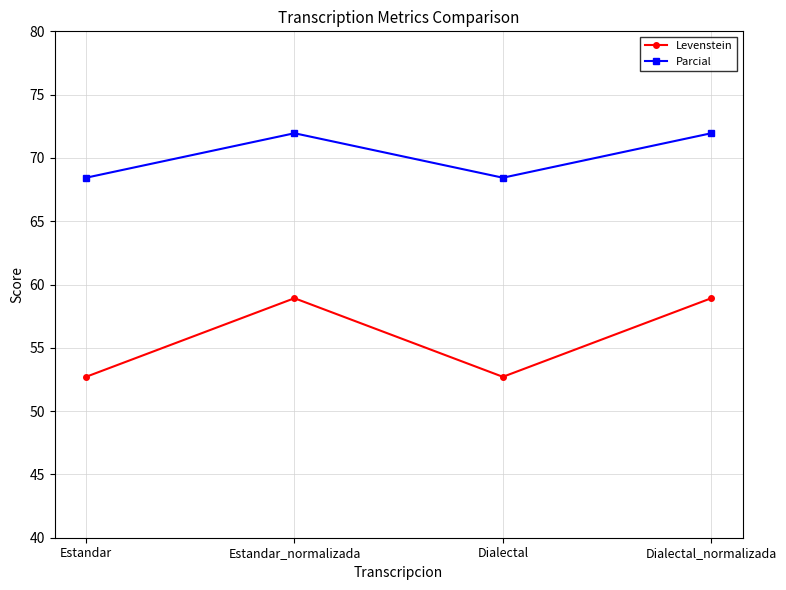

What is the label of the 4th point from the right?

Estandar